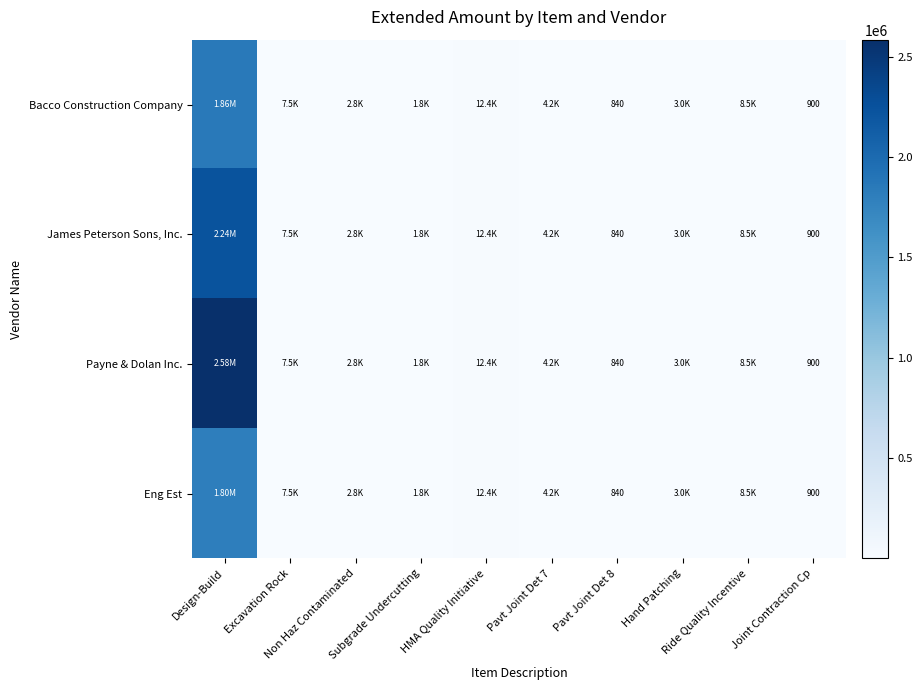

The value of James Peterson Sons, Inc. at Non Haz Contaminated is 4937.9. True or false?

False